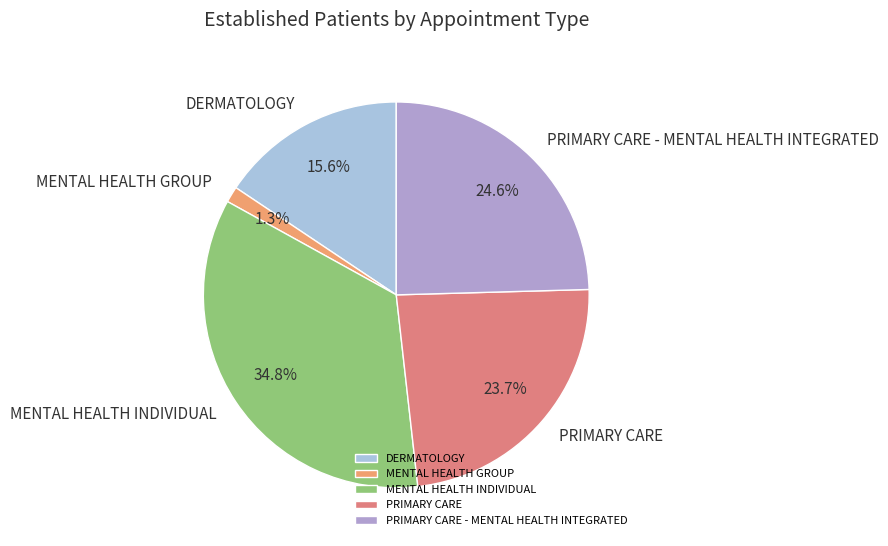

The MENTAL HEALTH GROUP slice represents 1% of the pie. True or false?

True